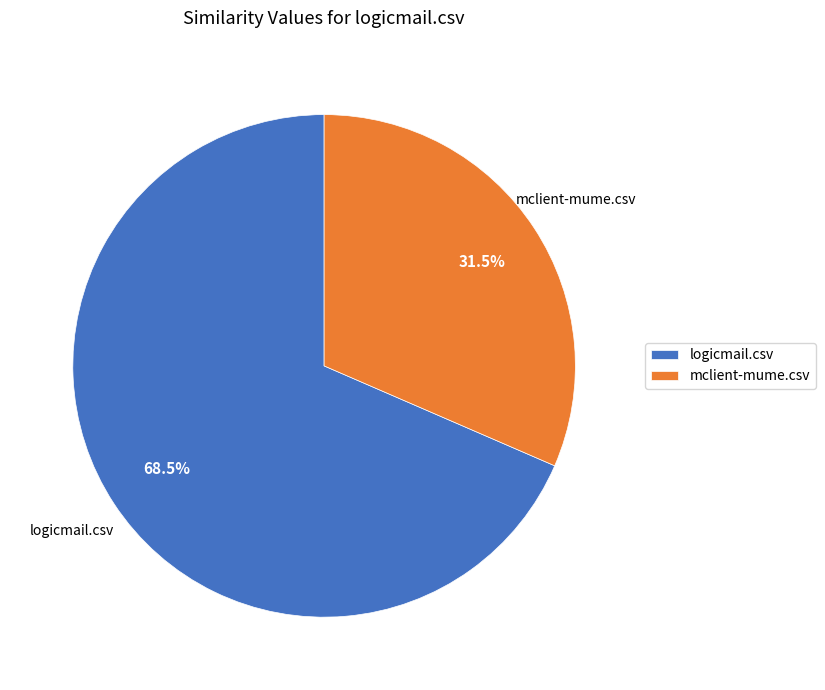

To the nearest percent, what is the combined percentage of mclient-mume.csv and logicmail.csv?

100%